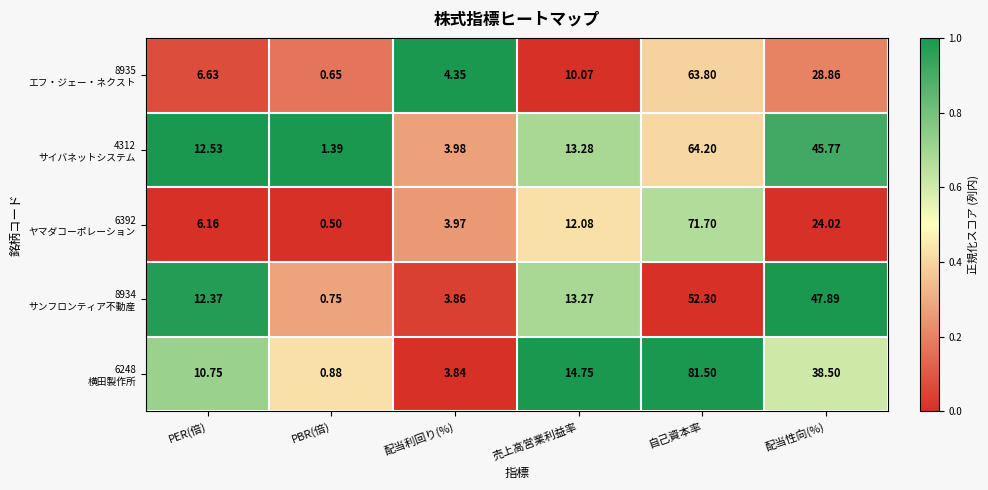

How many categories are shown in the chart?

6